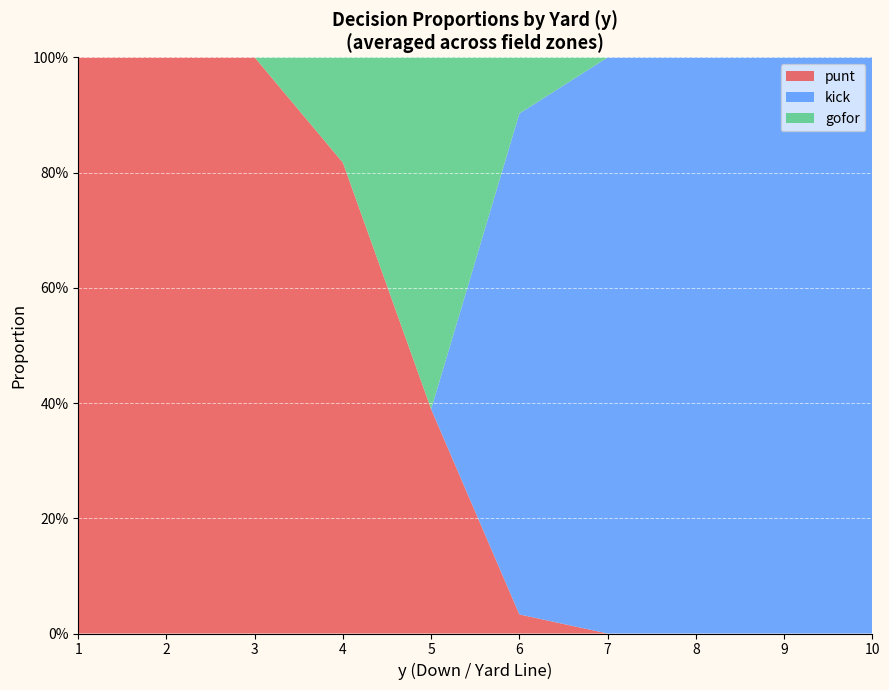

Reading right to left, what are all the values shown in this chart?

punt: 0.0	0.0	0.0	0.0	0.1	0.4	0.7	1.0	1.0	1.0
kick: 1.0	1.0	1.0	1.0	0.9	0.0	0.0	0.0	0.0	0.0
gofor: 0.0	0.0	0.0	0.0	0.1	0.6	0.3	0.0	0.0	0.0